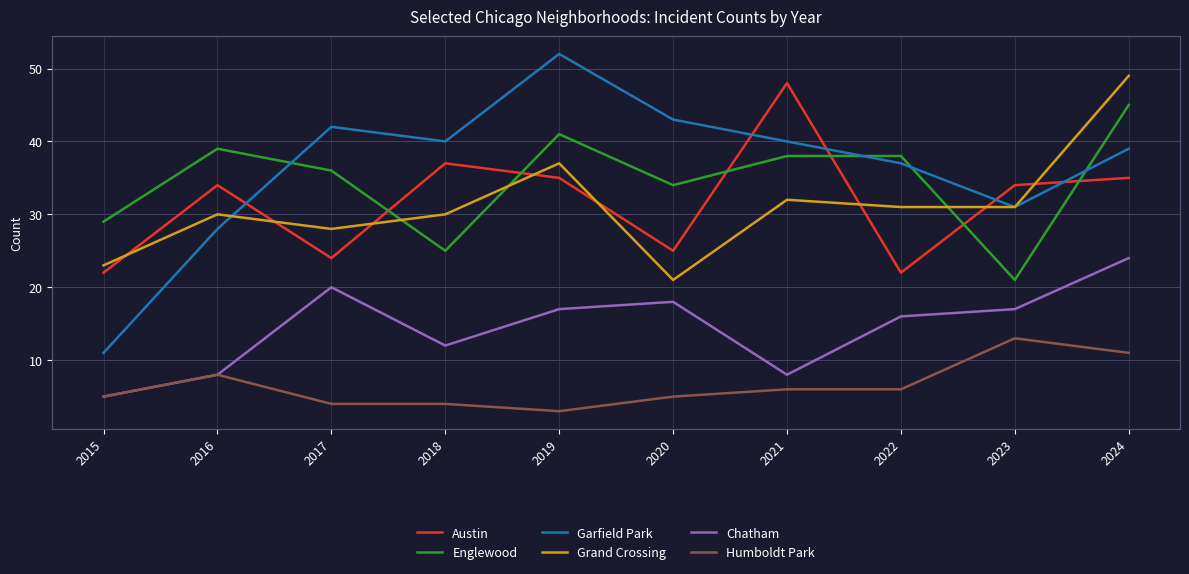

What is the value of the Garfield Park point at the 8th from the left?

37